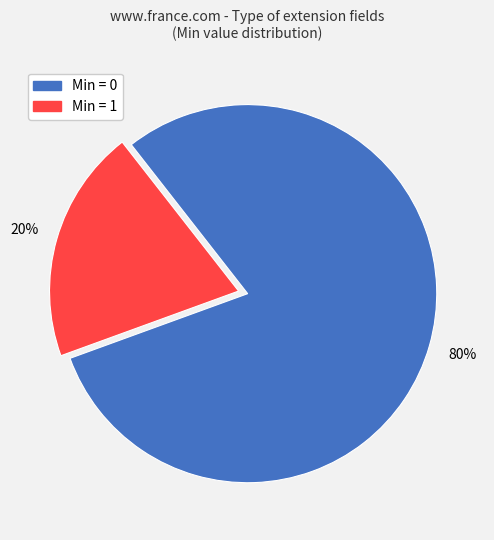

To the nearest percent, what is the average slice percentage?

50%